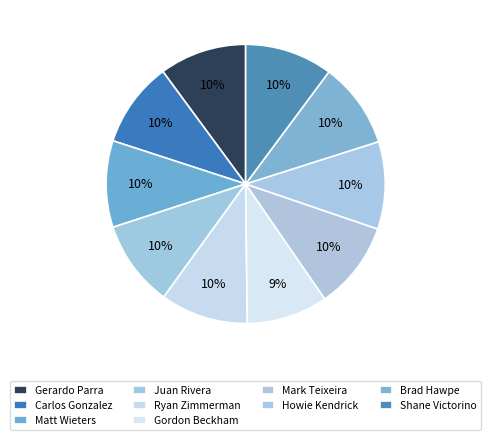

Do Gordon Beckham and Juan Rivera together represent more than half of the pie?

No